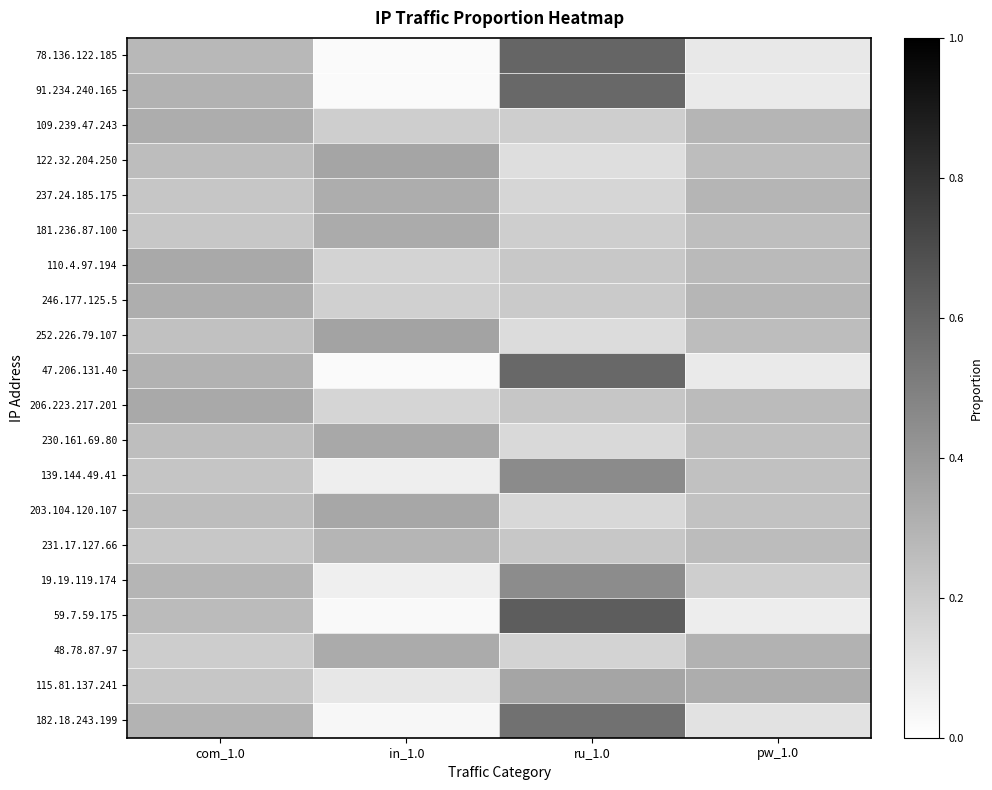

At which category is the sum across all series the highest?

ru_1.0